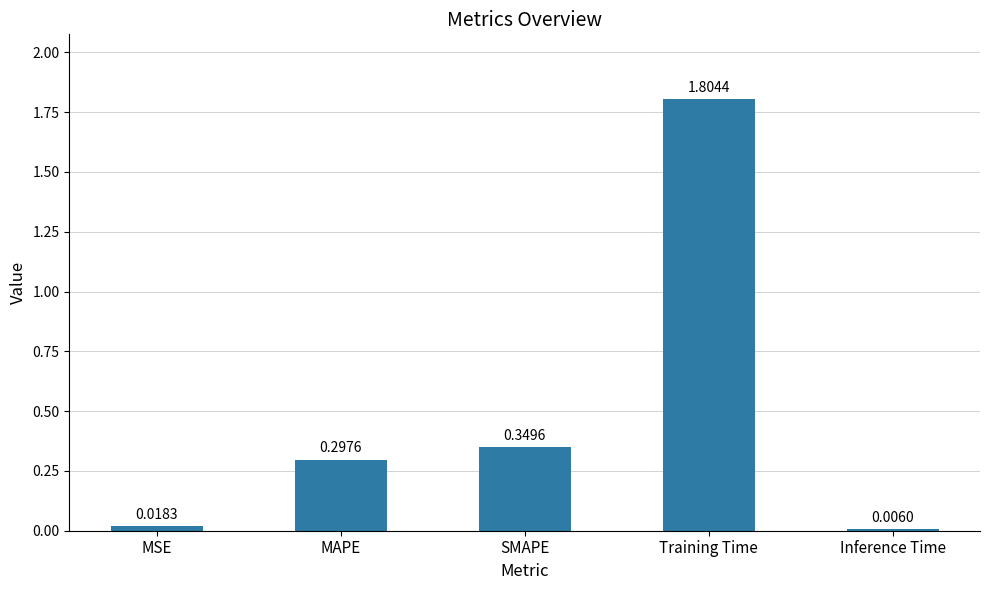

Which has a higher value, MSE or SMAPE?

SMAPE